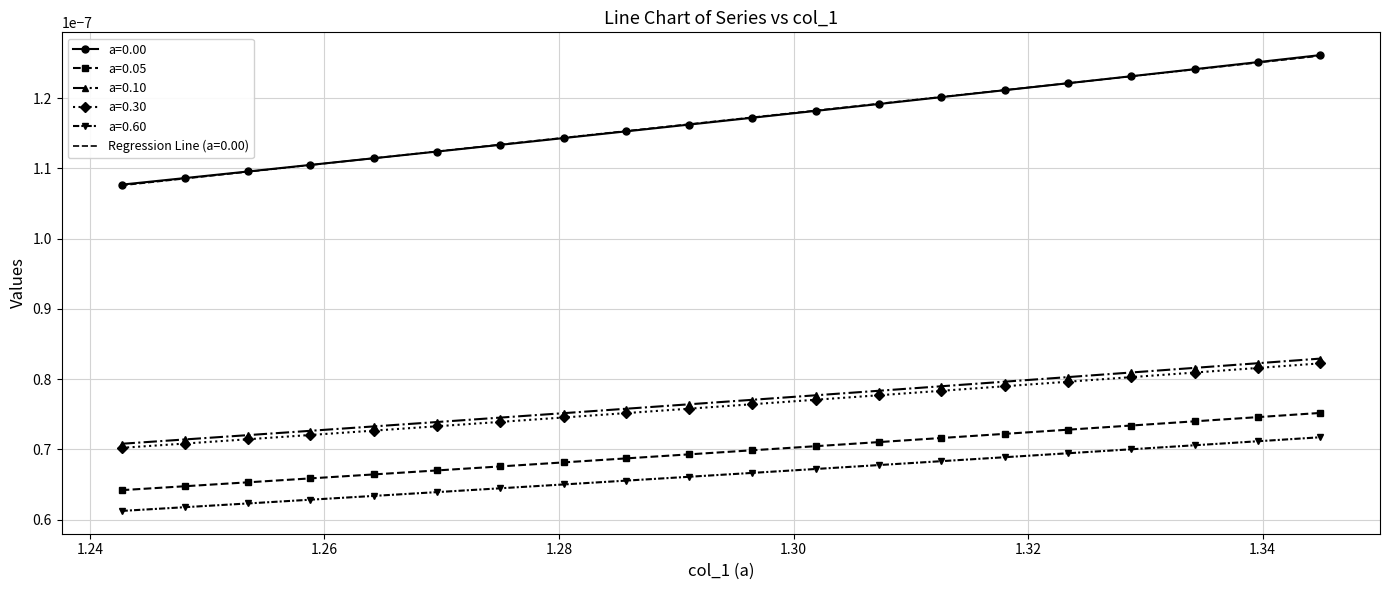

True or false: a=0.00 and a=0.05 cross at least once.

False